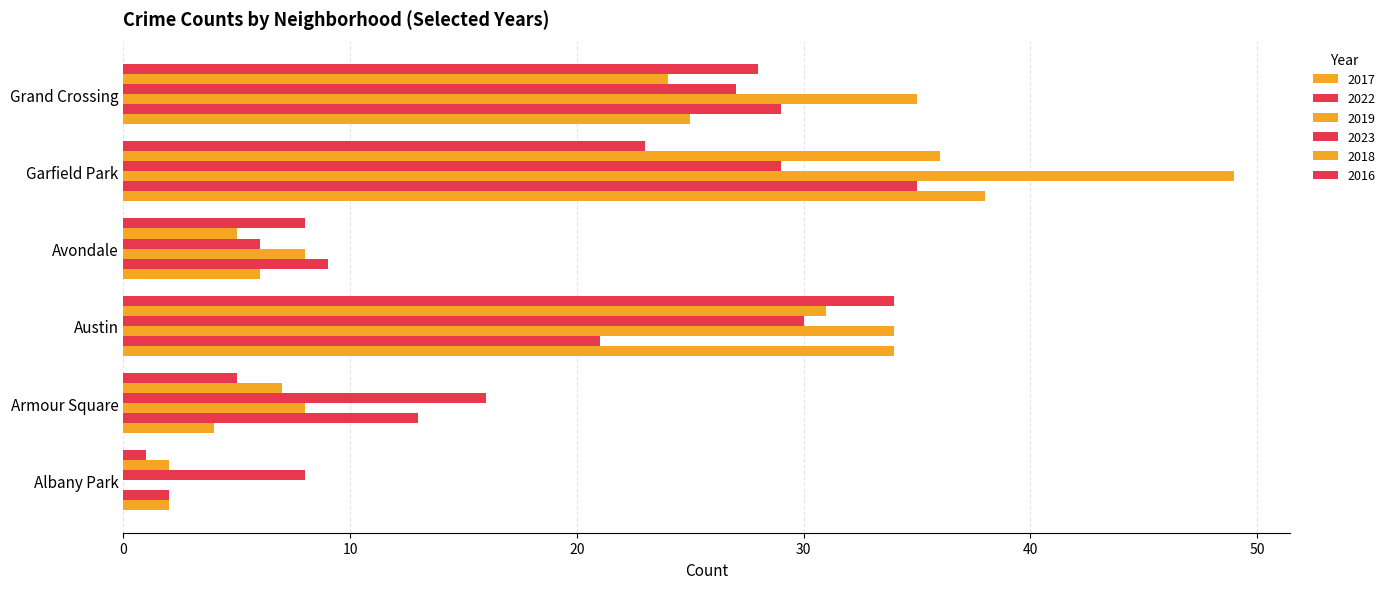

Is it true that 2018 equals 7 at Armour Square?

True